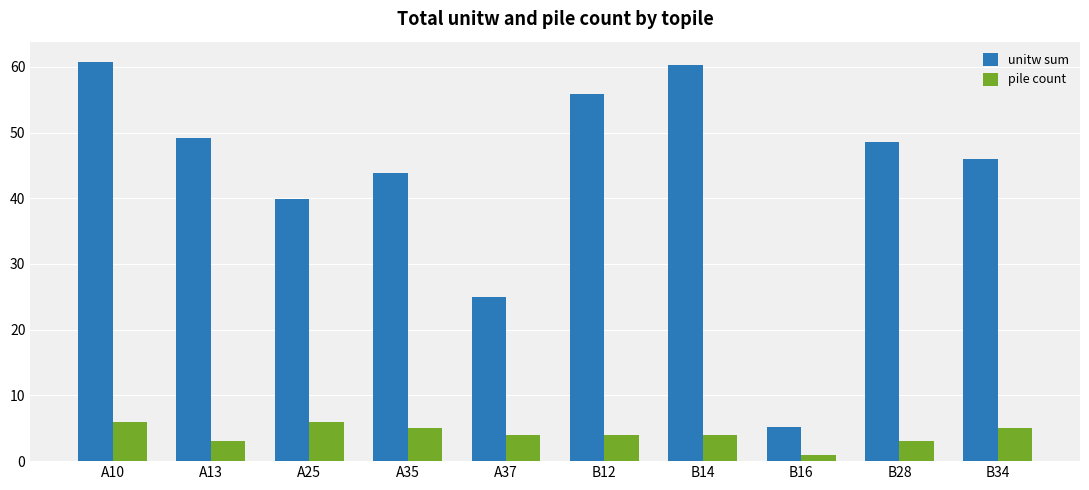

Which category has the lowest value across all series?

B16